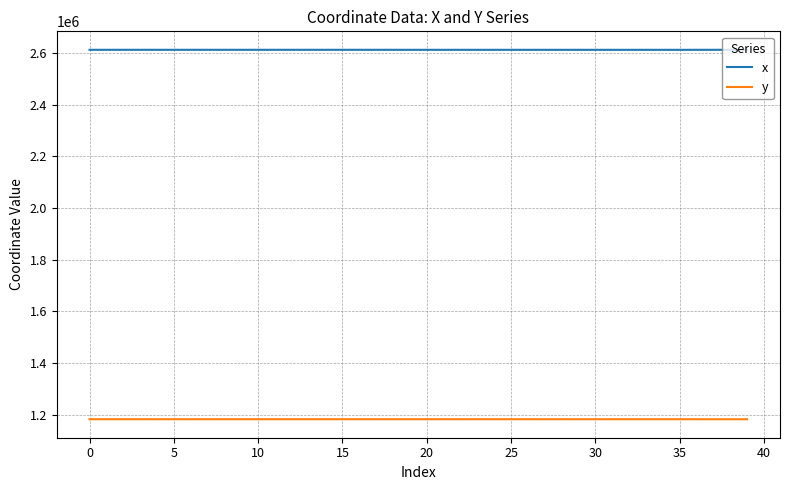

Does the chart display data point markers on the line(s)?

No